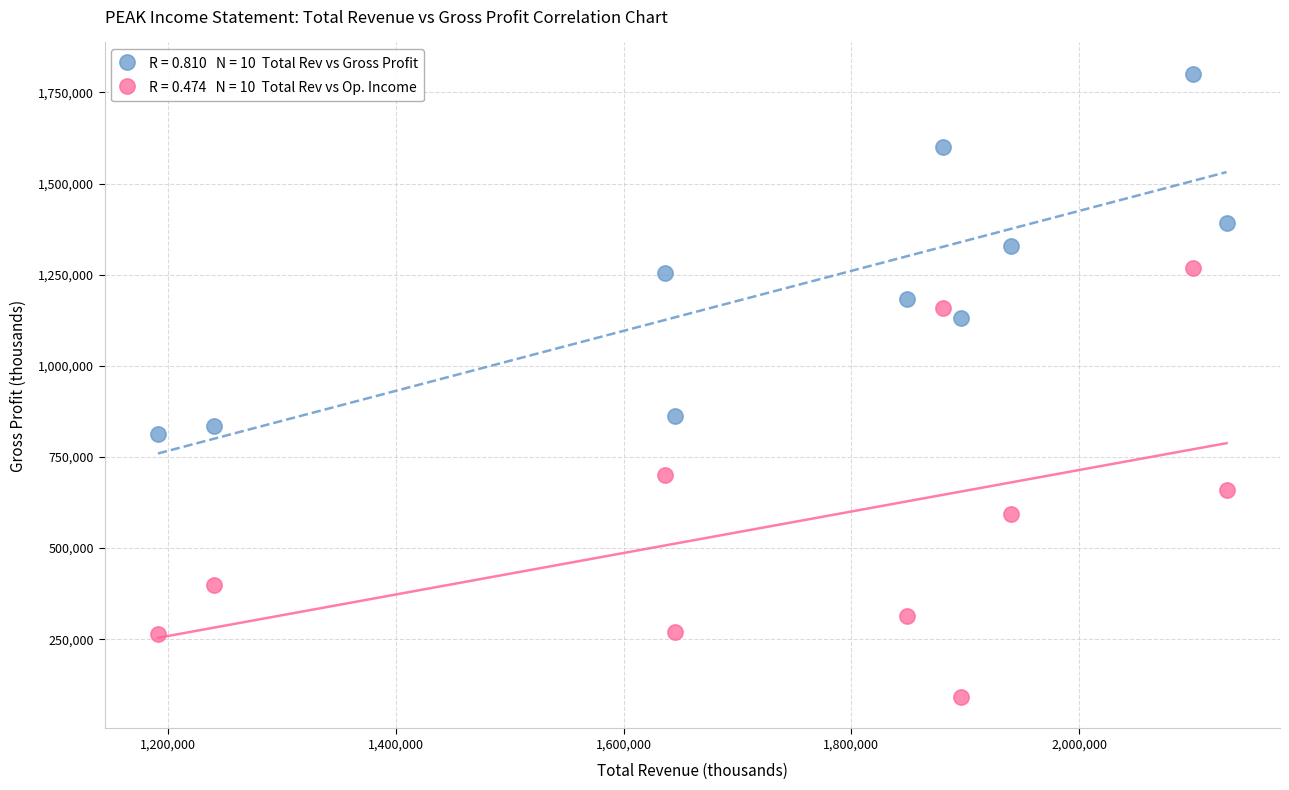

Across all series, what Y value is closest to 946050?

862300